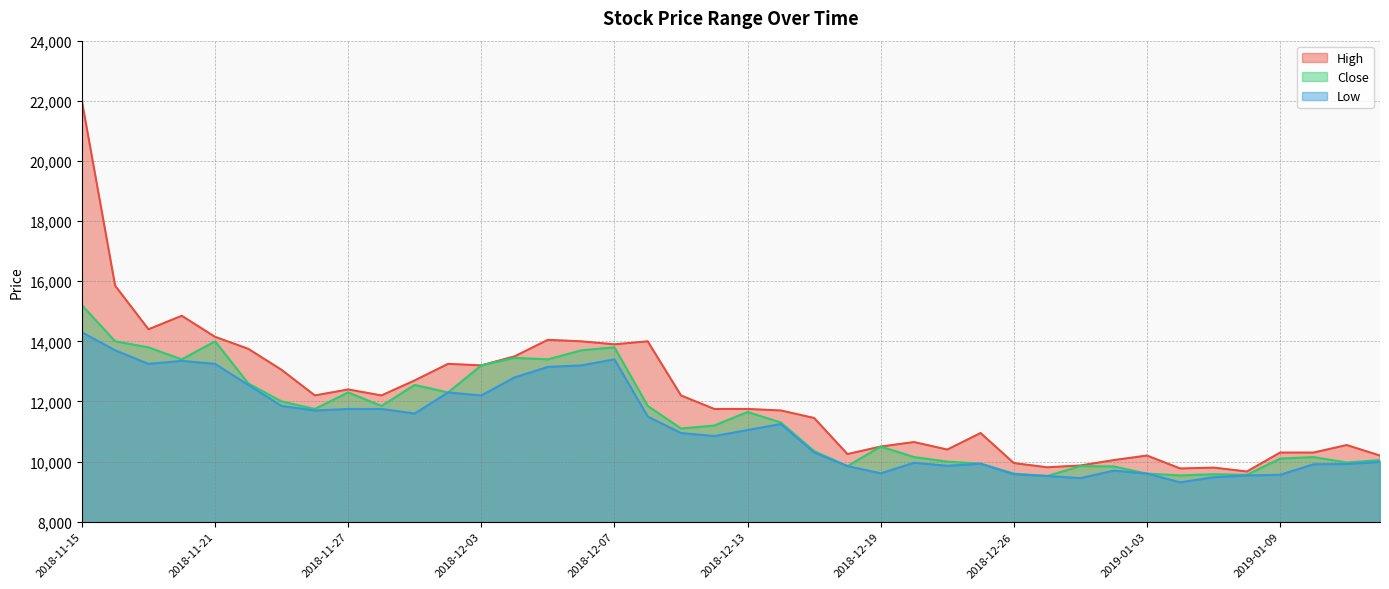

How many categories are shown in the chart?

40